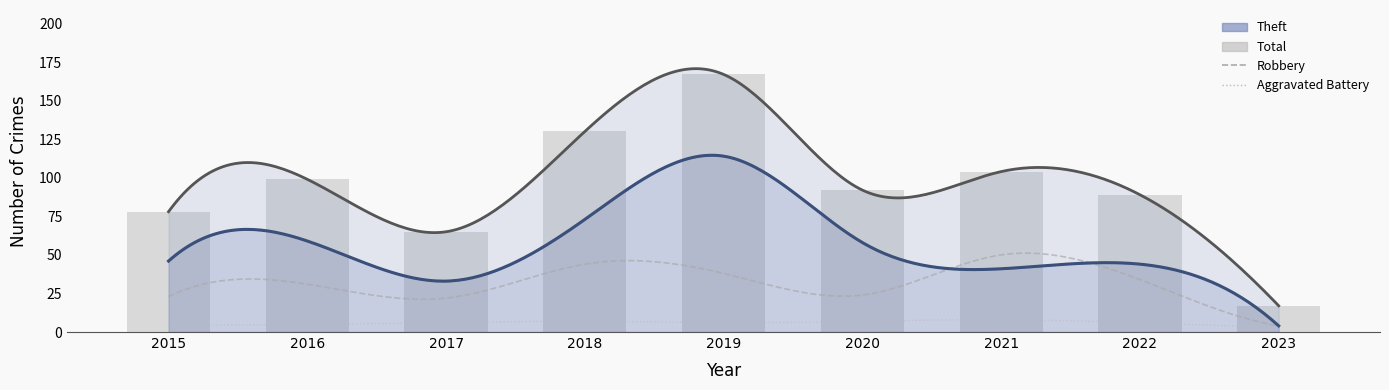

What is the highest value of the Total series?

167